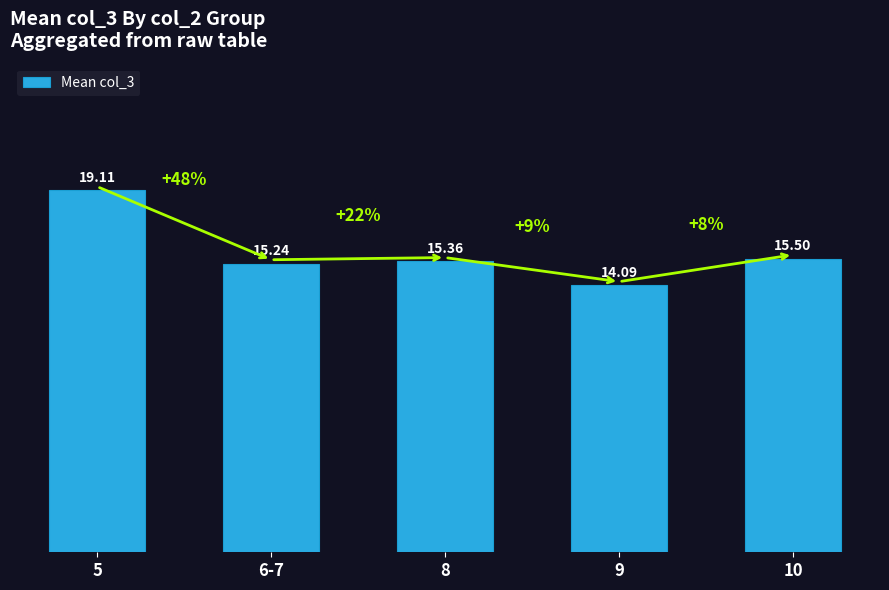

Where is the data nearest to the value 16?

10